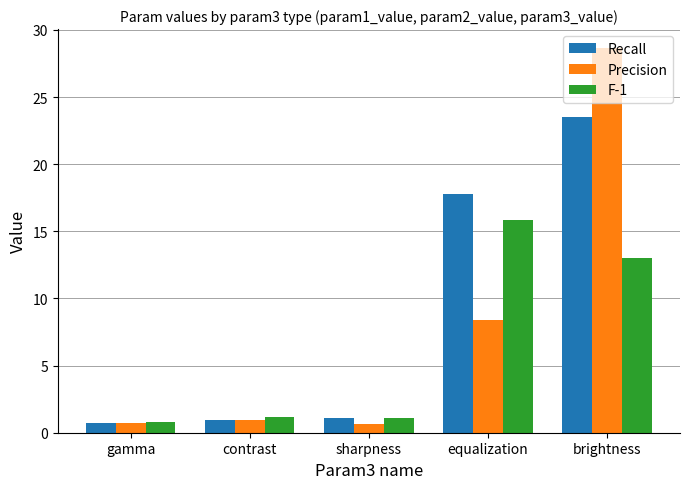

What is the highest value of the Recall series?

23.6